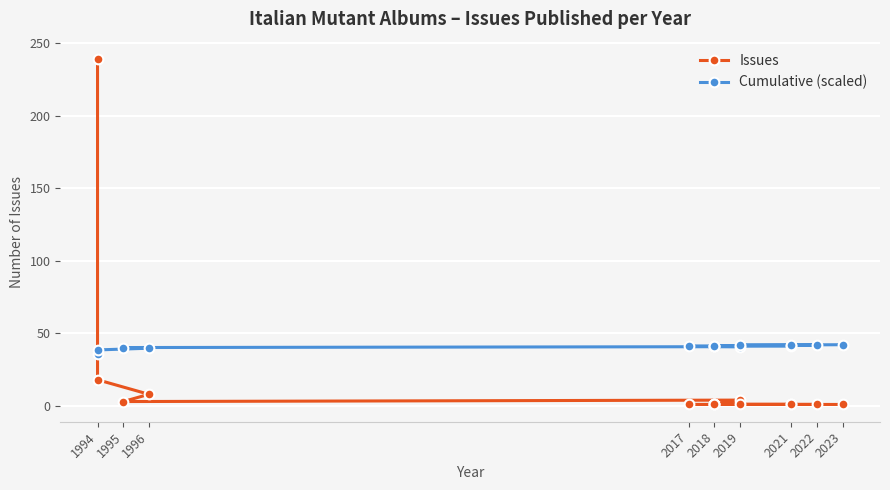

What is the difference between the maximum and second lowest values in the Cumulative (scaled) series?

3.6